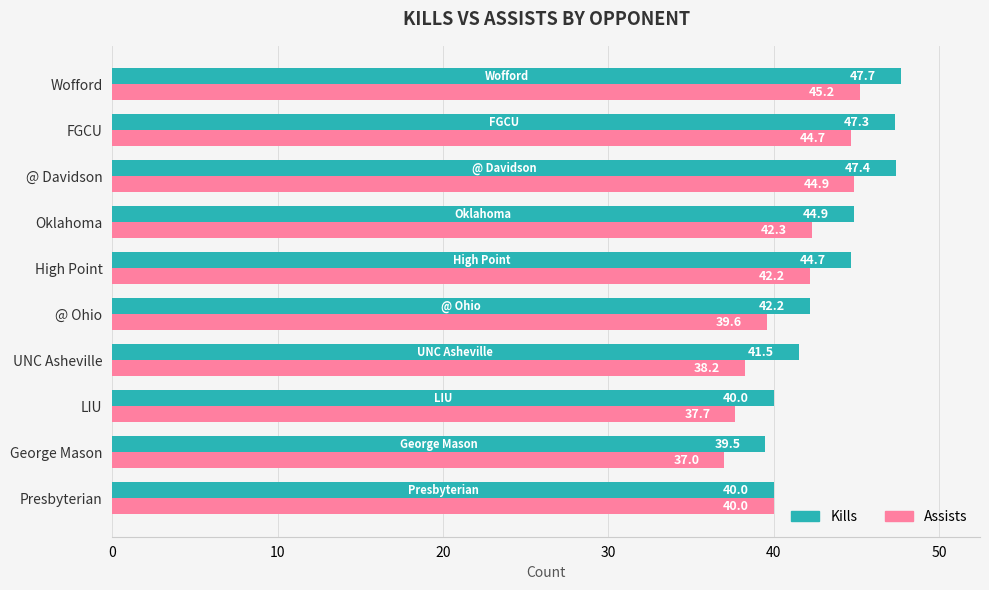

What is the average value of the Kills series?

43.5